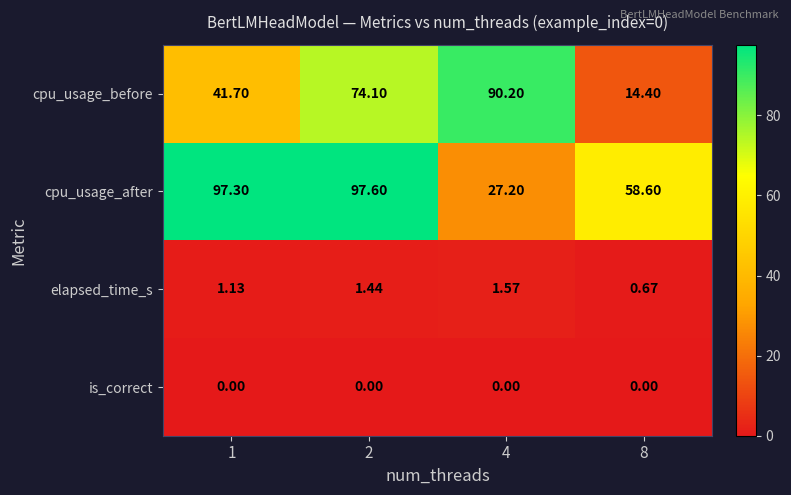

Count the number of categories in the chart.

4